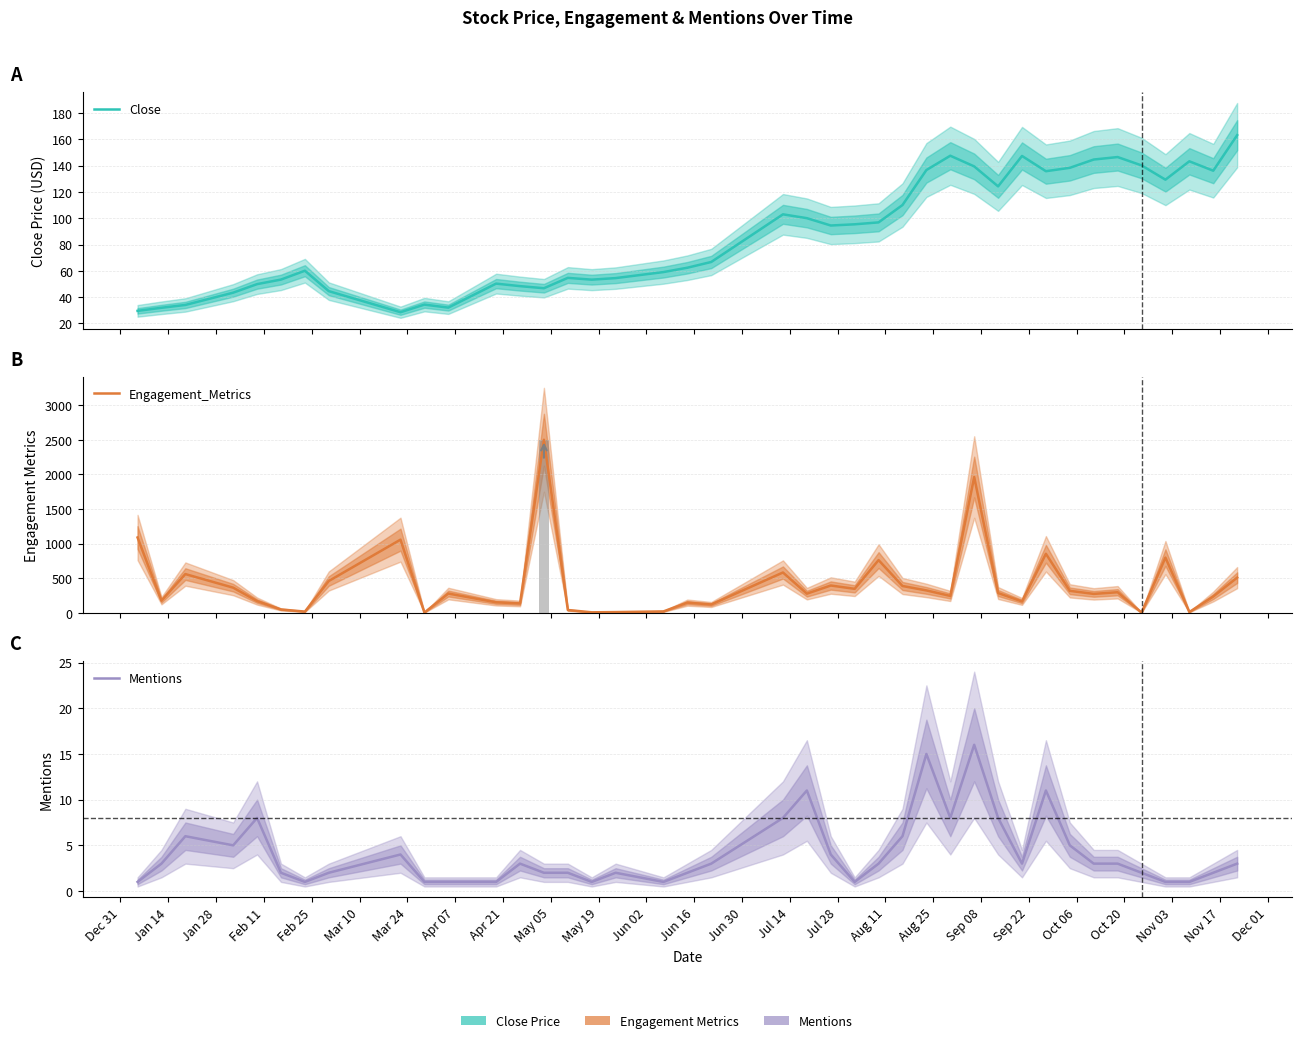

Count the number of data series in this chart.

3